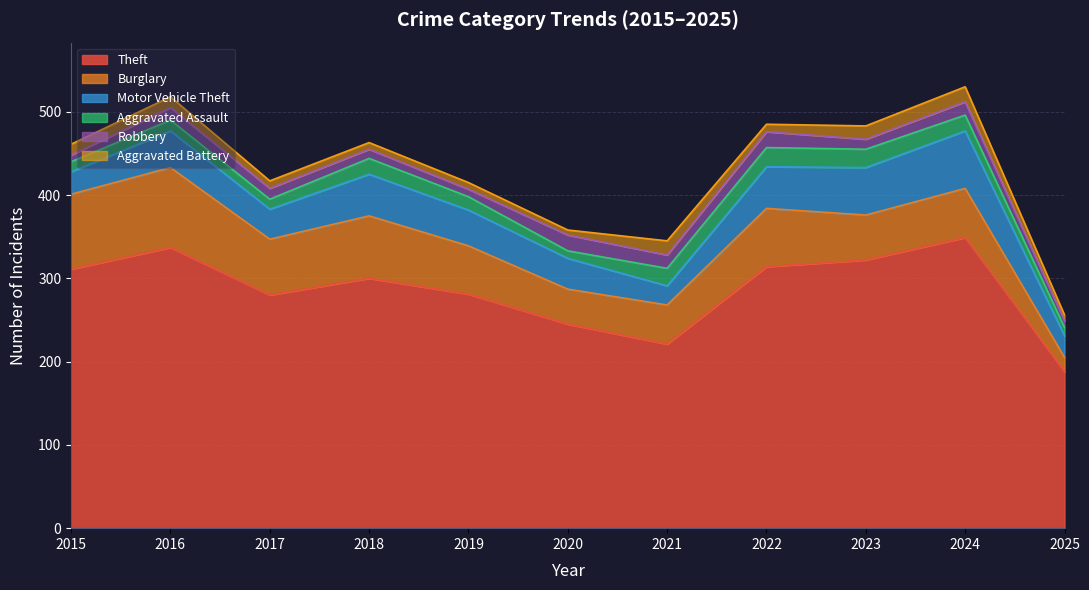

What is the sum of all Robbery values?

146